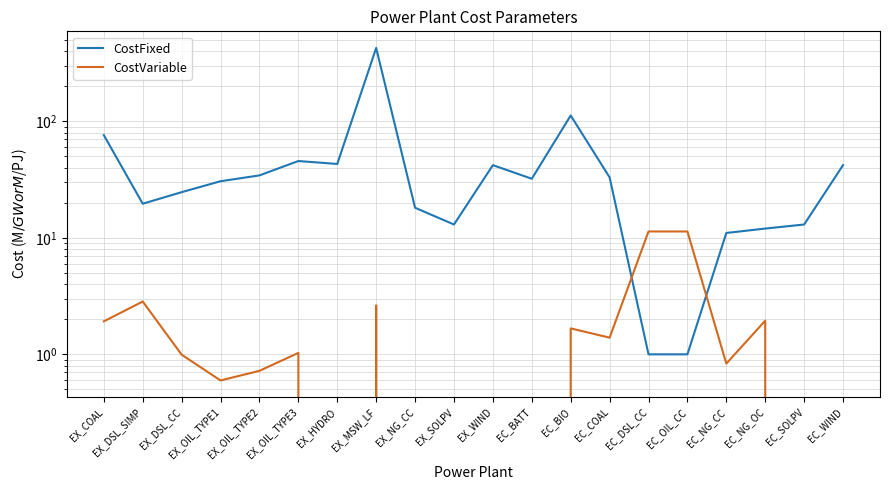

List the labels in order of CostVariable value, smallest first.

EX_HYDRO, EX_NG_CC, EX_SOLPV, EX_WIND, EC_BATT, EC_SOLPV, EC_WIND, EX_OIL_TYPE1, EX_OIL_TYPE2, EC_NG_CC, EX_DSL_CC, EX_OIL_TYPE3, EC_COAL, EC_BIO, EX_COAL, EC_NG_OC, EX_MSW_LF, EX_DSL_SIMP, EC_DSL_CC, EC_OIL_CC